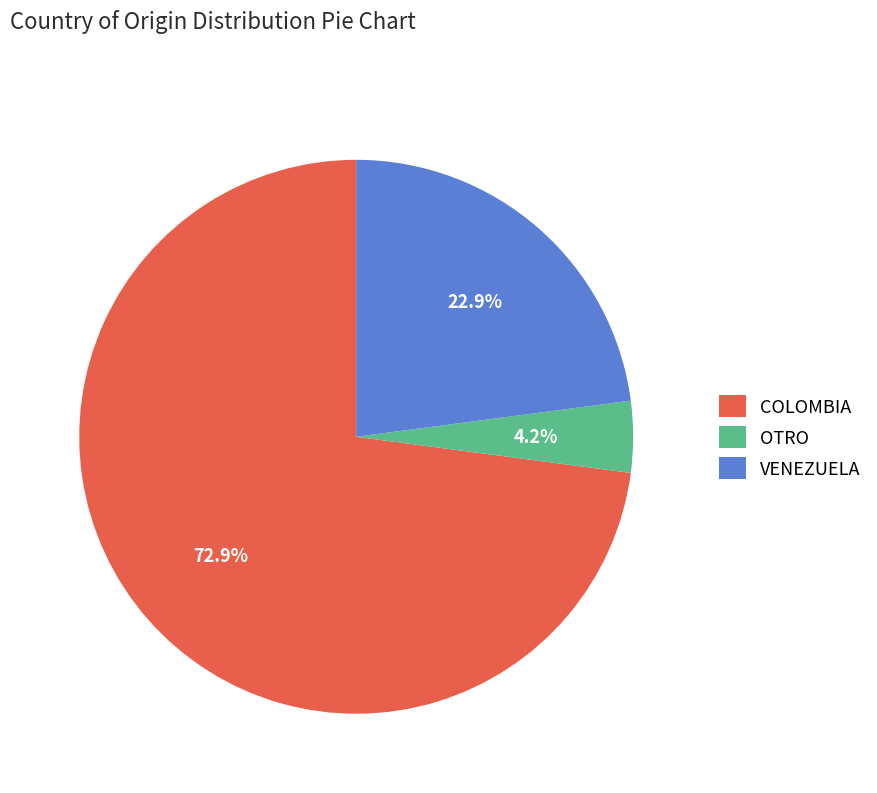

To the nearest percent, what is the combined percentage of OTRO and VENEZUELA?

27%